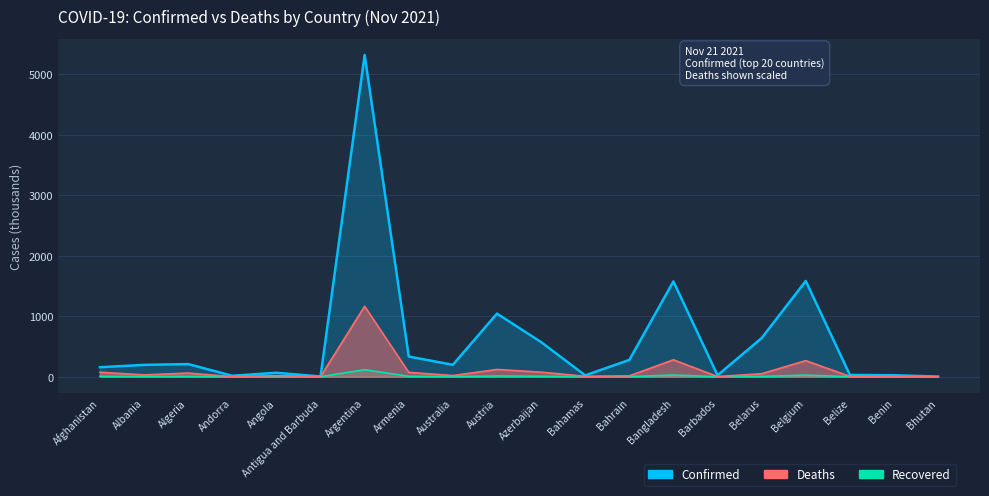

Reading left to right, transcribe all the data shown in this chart.

Confirmed: 156.9	195.5	208.7	16.1	65.0	4.1	5313.6	333.6	197.0	1042.6	572.1	22.7	277.3	1573.9	23.4	638.4	1581.5	29.5	24.8	2.6
Deaths: 7.4	3.0	6.0	0.1	1.7	0.1	116.4	7.3	1.9	12.0	7.6	0.7	1.4	27.9	0.2	4.9	26.6	0.6	0.2	0.0